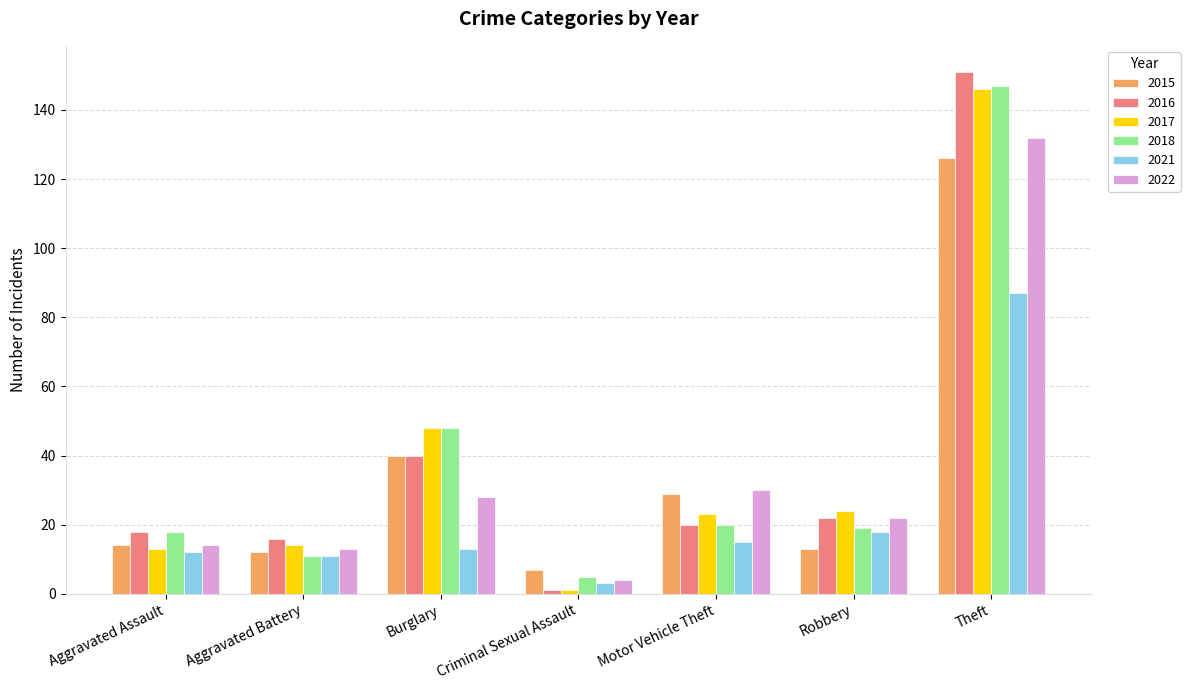

The 2022 series shows 132 at Theft. True or false?

True